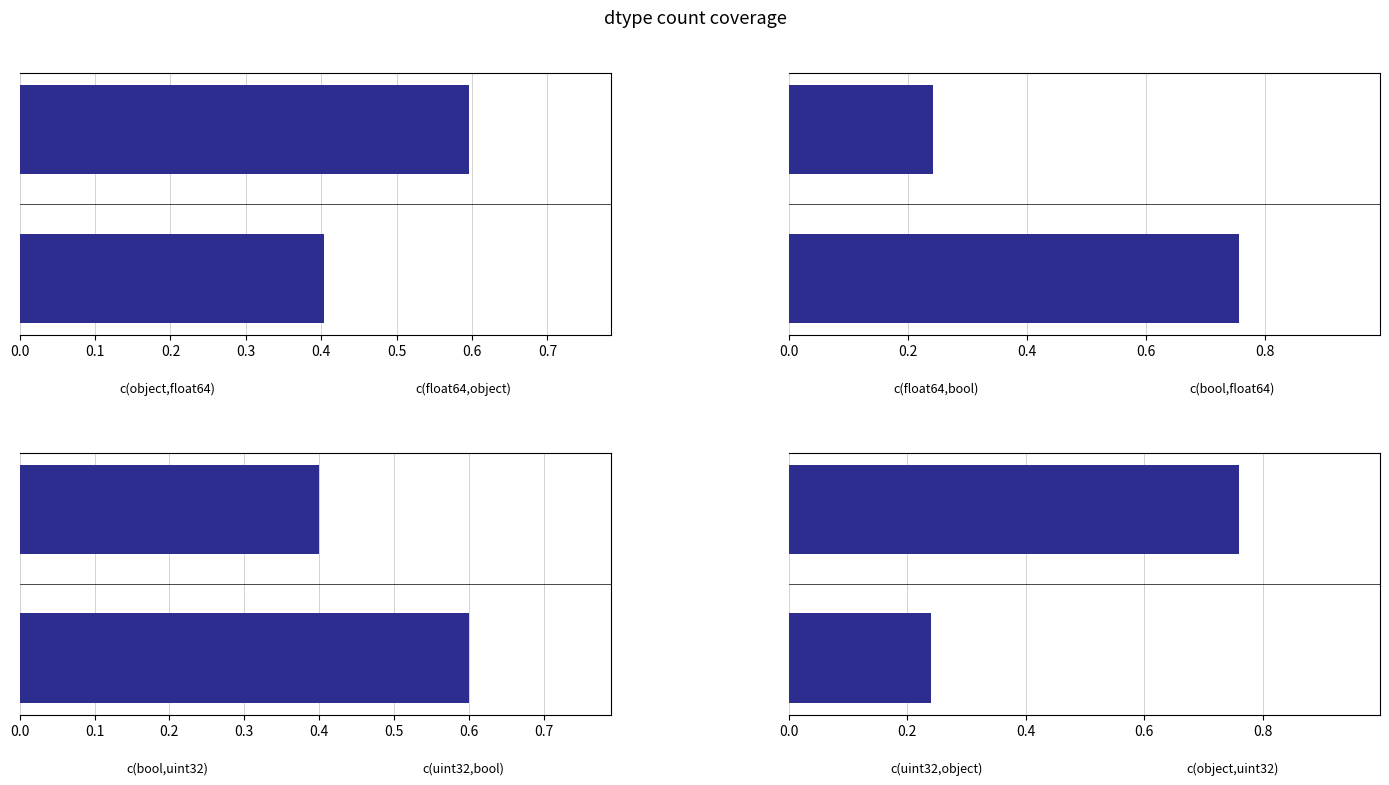

How many bars are there in total?

8